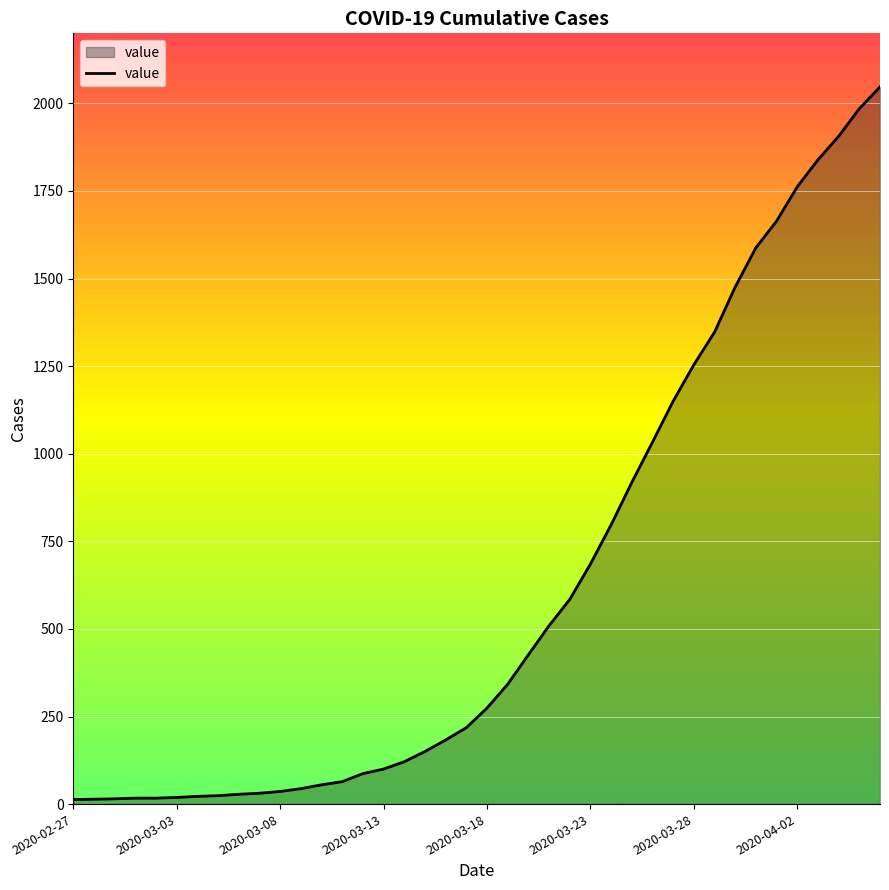

What is the difference between the maximum and minimum values?

2034